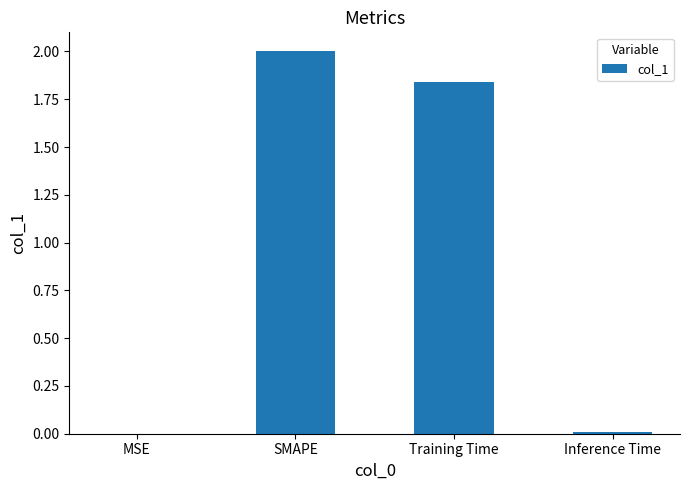

The value at MSE is 0.0. True or false?

True